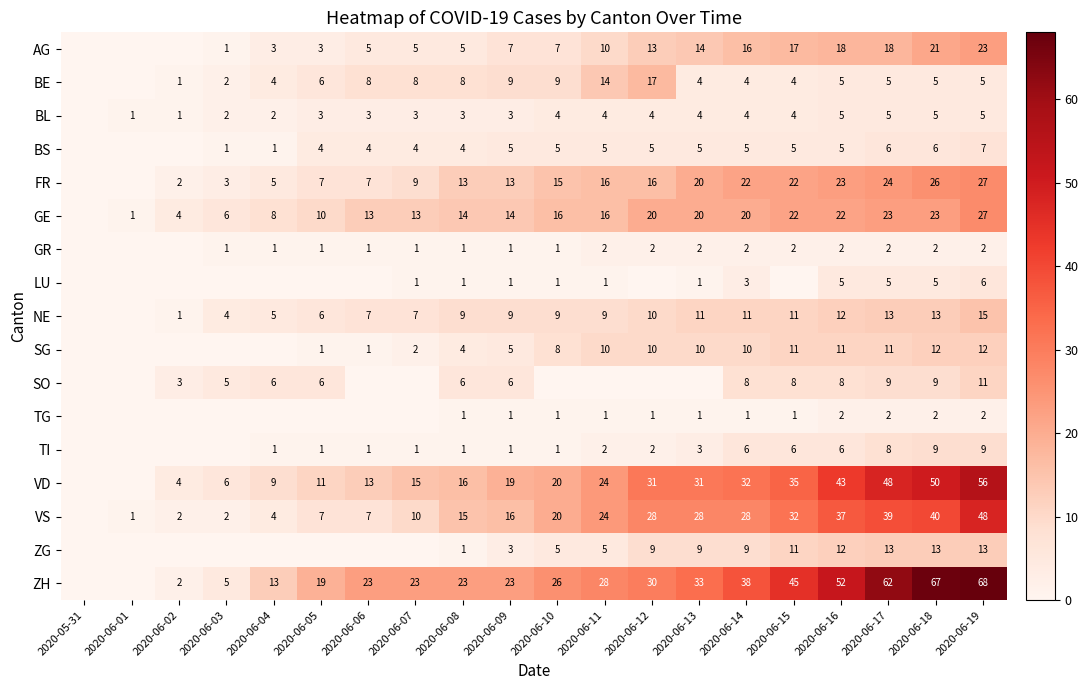

True or false: ZG has a value of 9 at 2020-06-14.

True